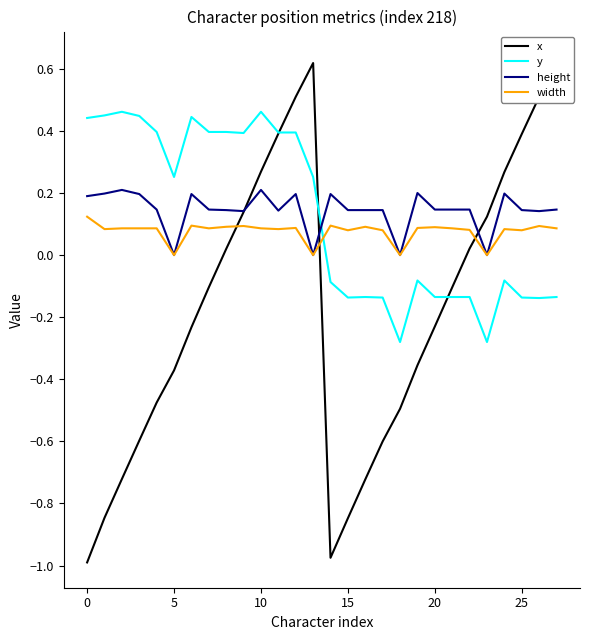

At which label does x reach its peak?

27